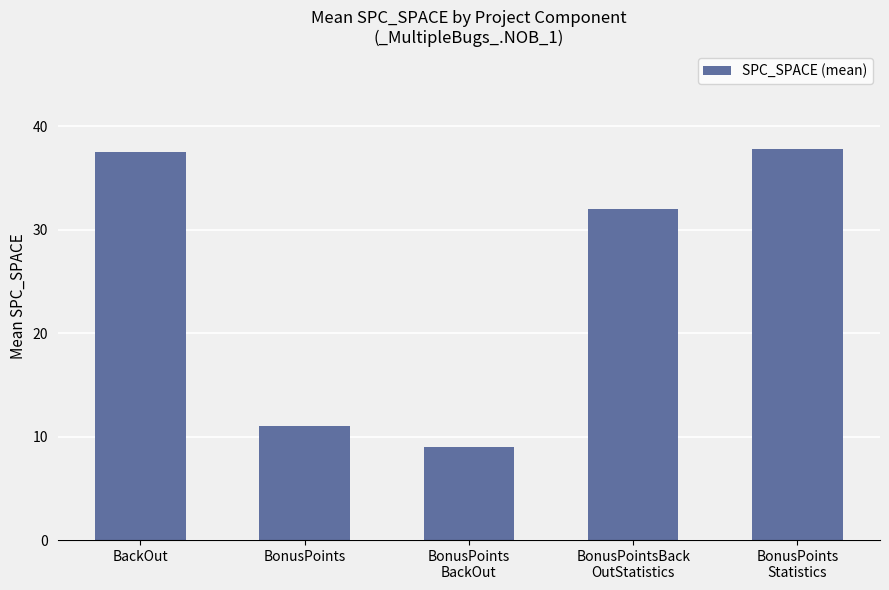

What is the change in value from BonusPoints to BonusPointsBack
OutStatistics?

+21.0